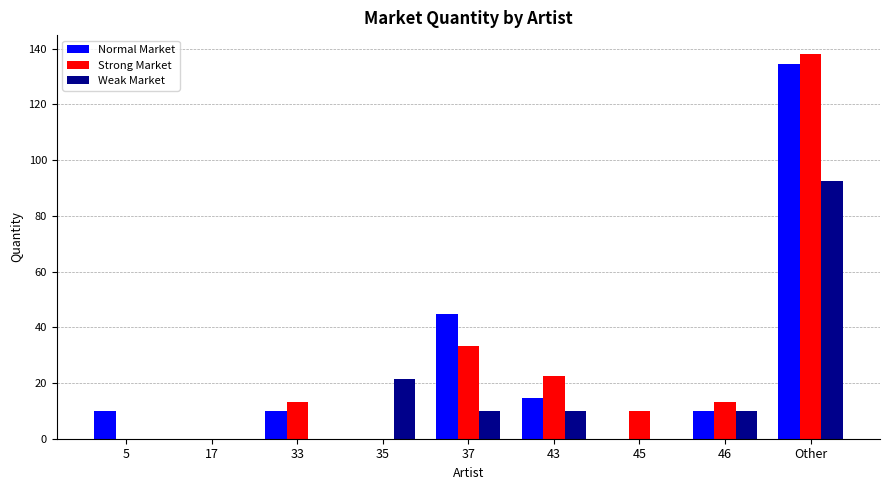

The value of Weak Market at Other is 92.4. True or false?

True